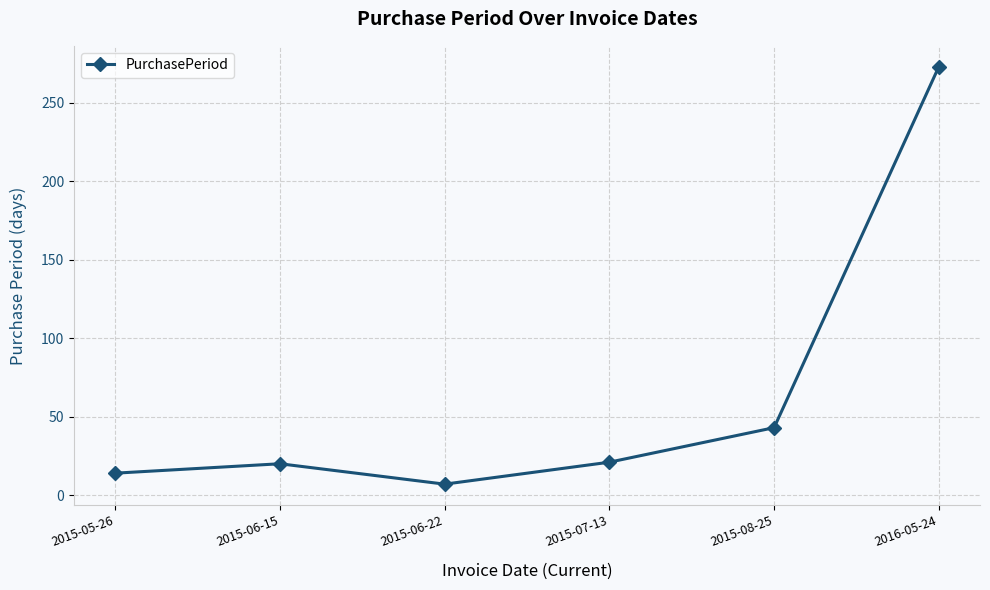

Does the chart display data point markers on the line(s)?

Yes